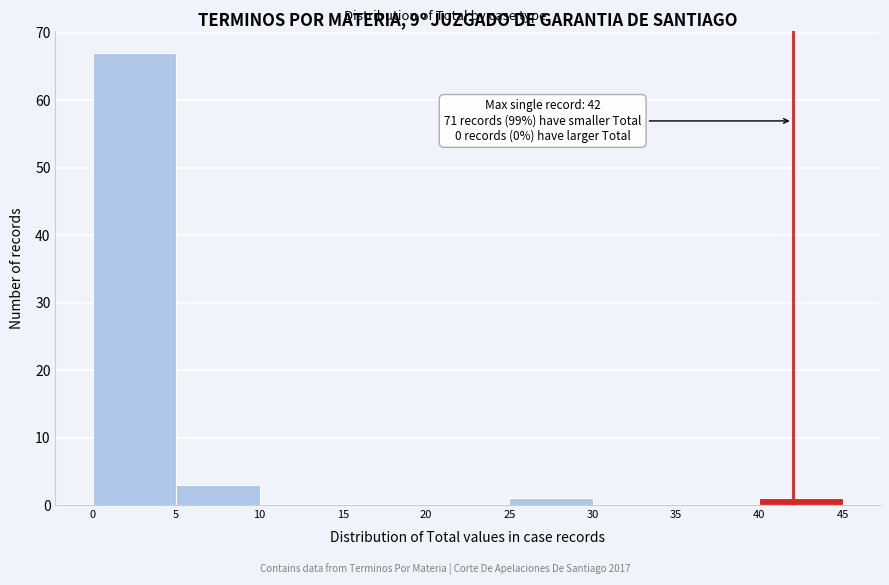

Over which range of the x-axis is the bar tallest?

0 to 5